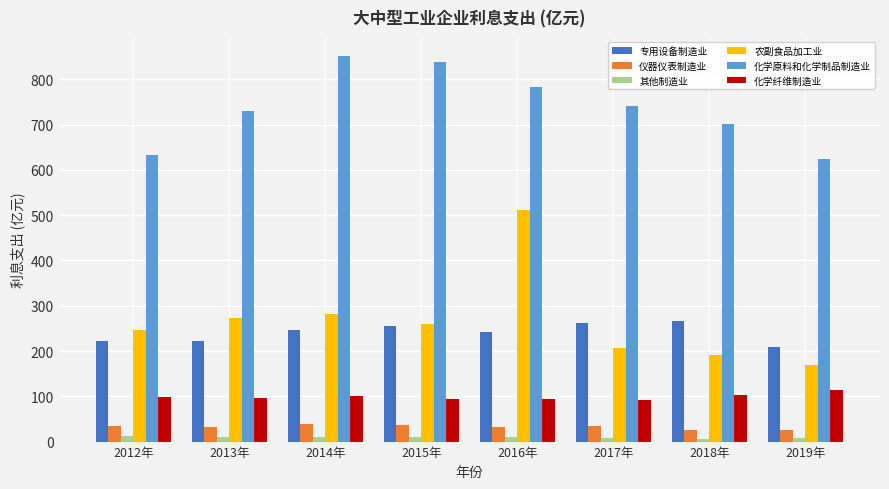

The value of 农副食品加工业 at 2015年 is 259.5. True or false?

True